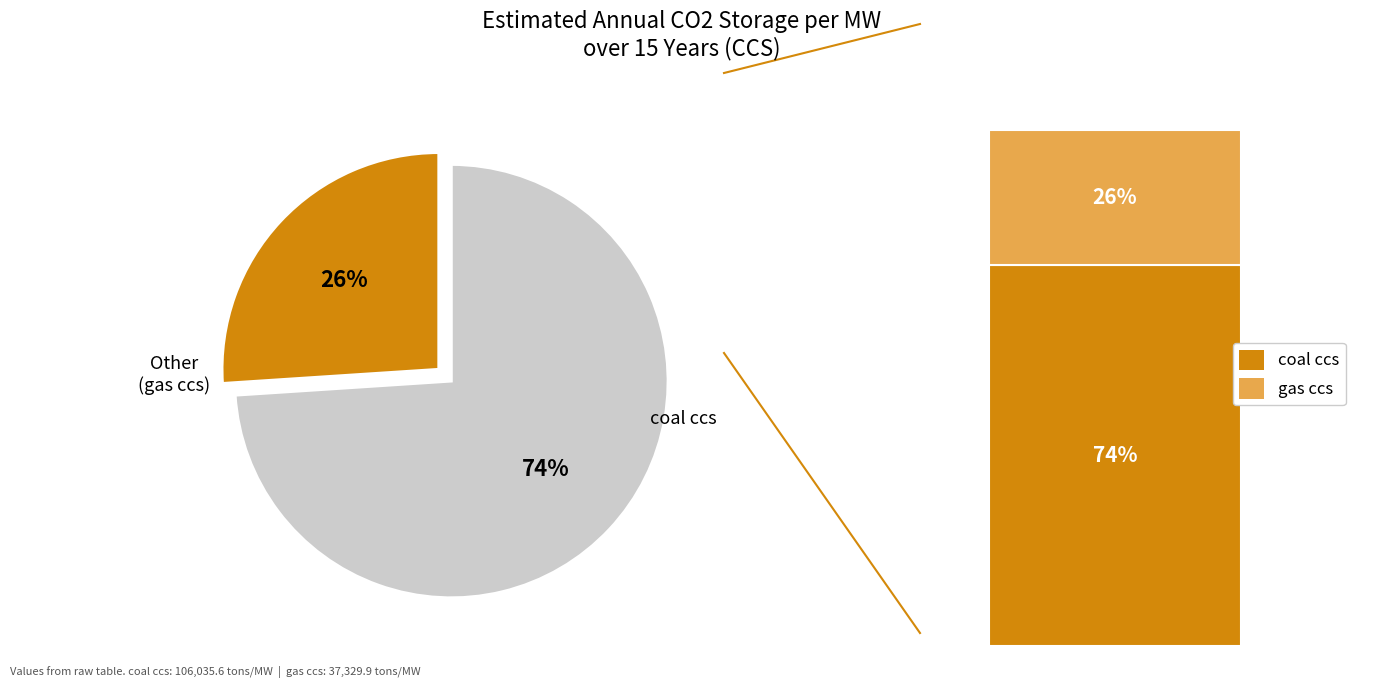

Is it true that gas ccs is 19% of the pie?

False